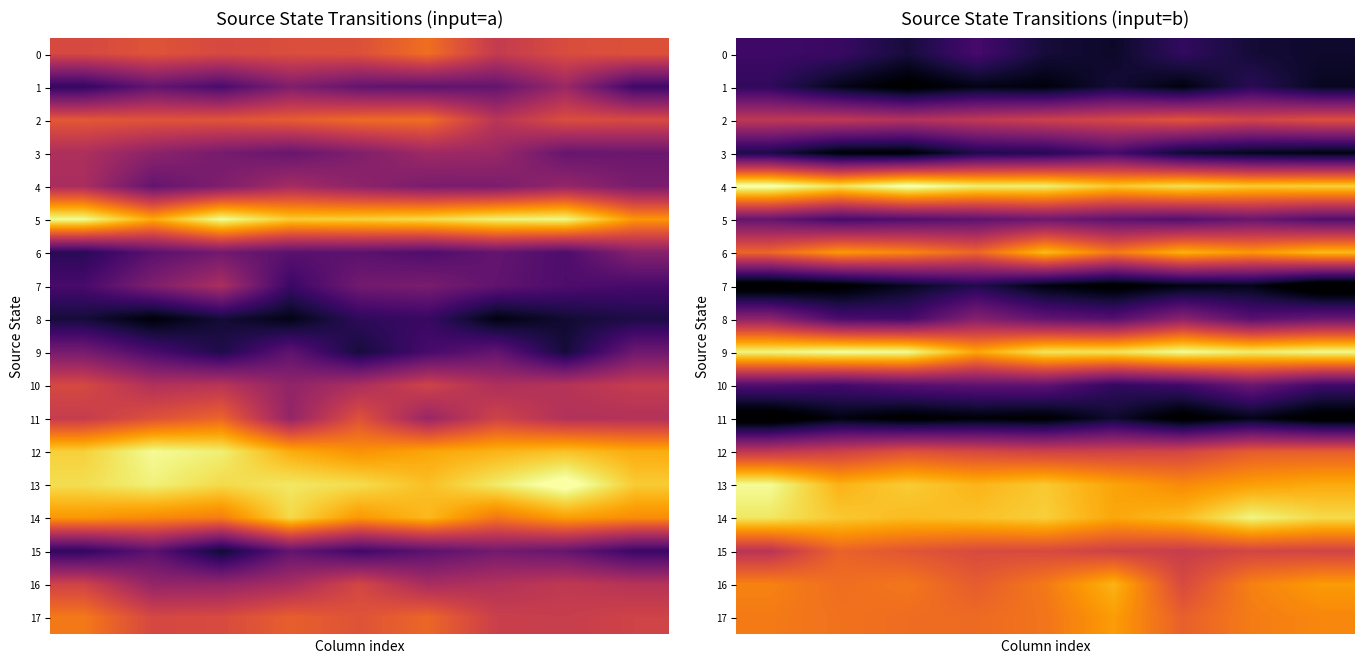

Count the number of data series in this chart.

18